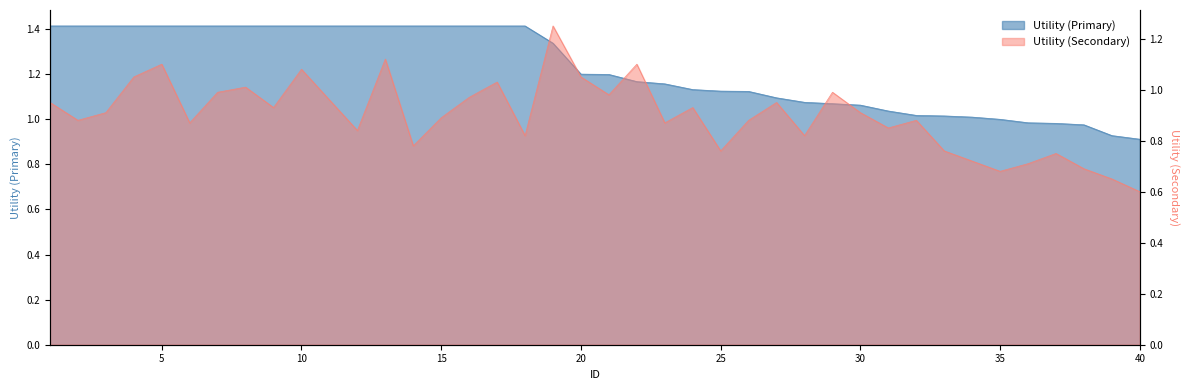

True or false: Utility2 has more than 2 interior local peaks.

True